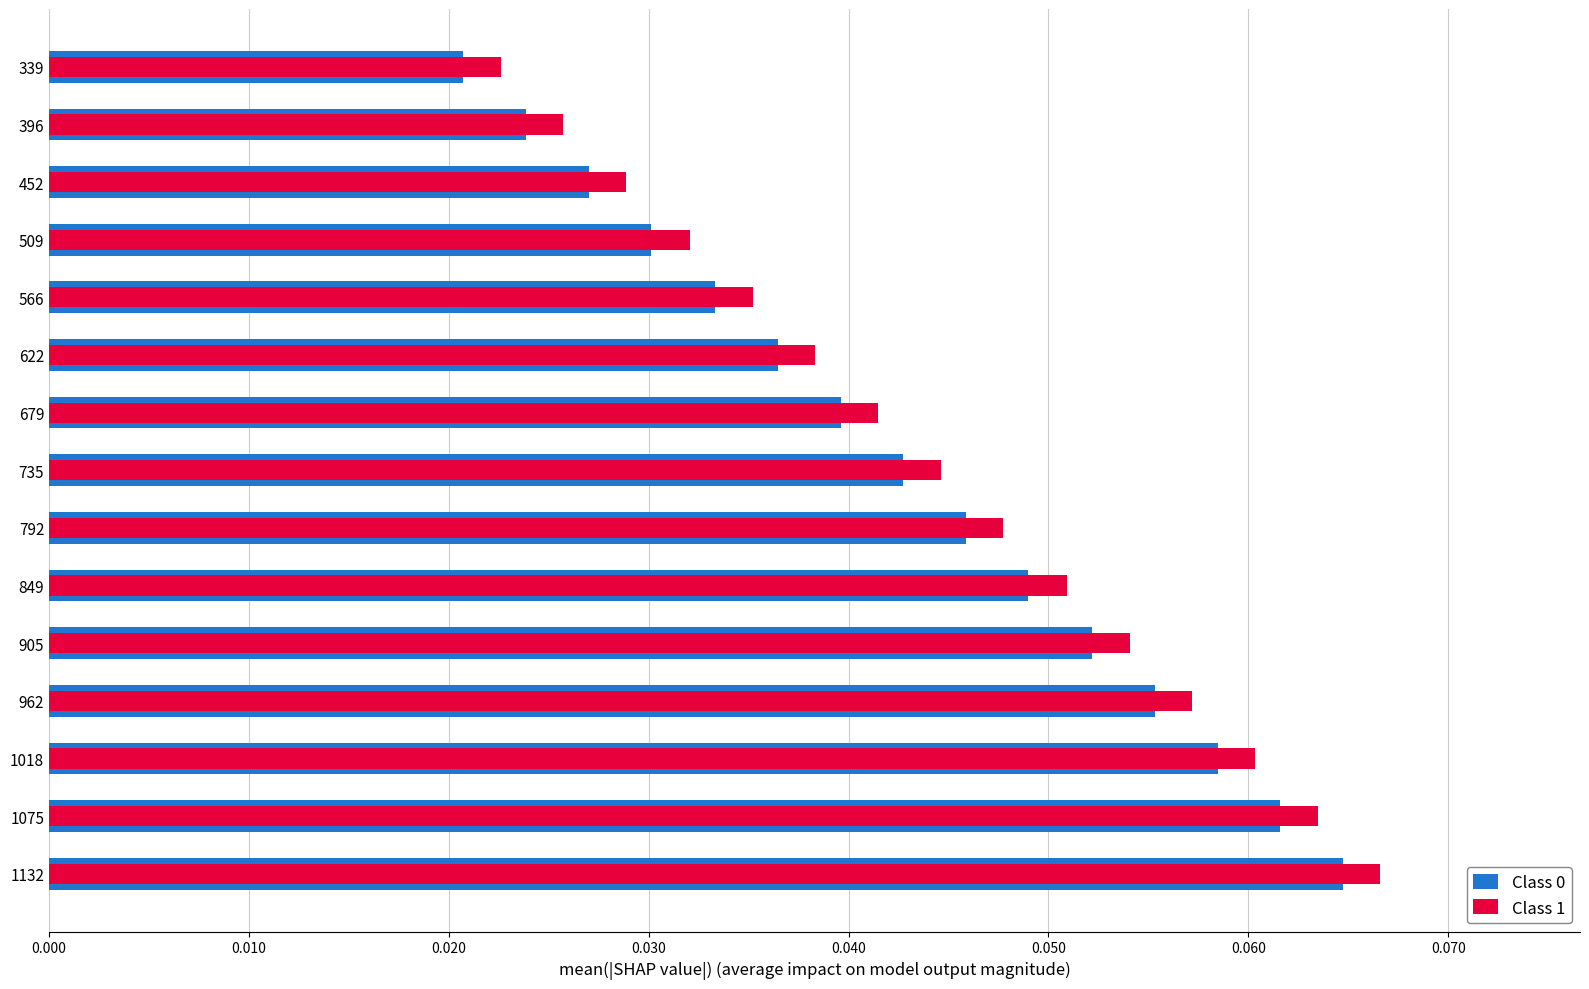

The value of Class 1 at 679 is 0.1. True or false?

False